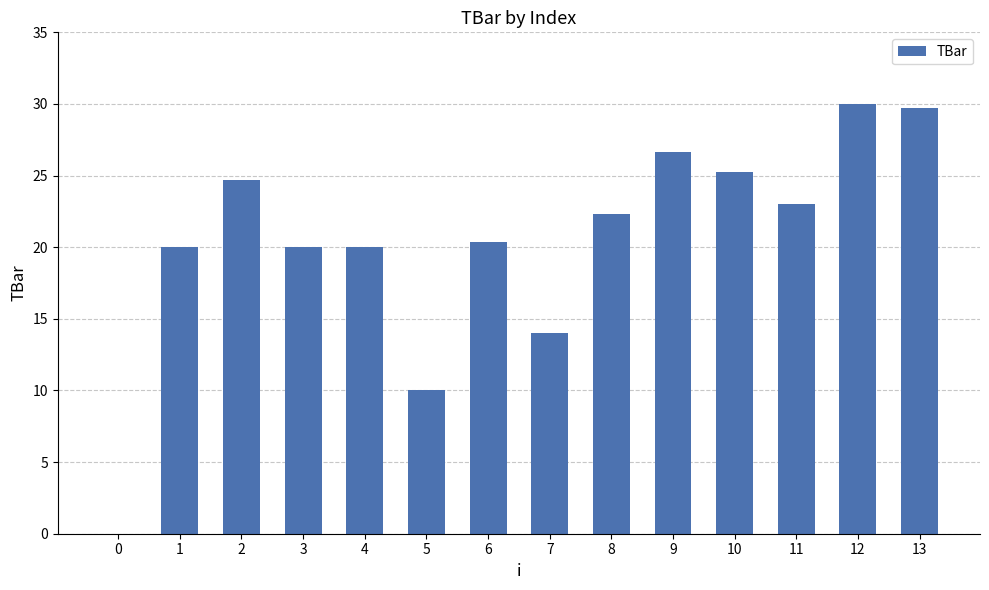

Between 7 and 9, which is larger?

9